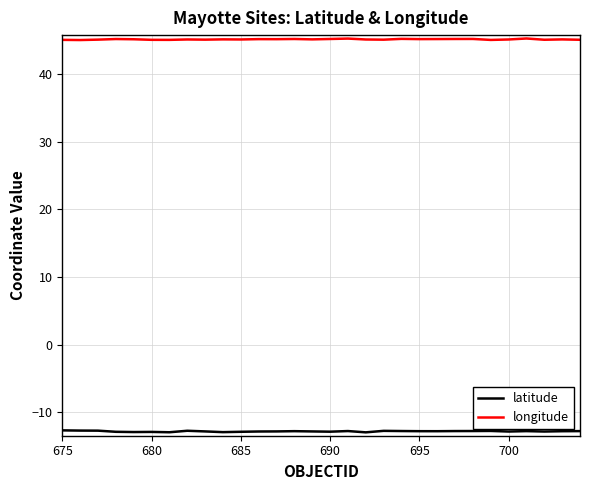

True or false: latitude and longitude cross at least once.

False